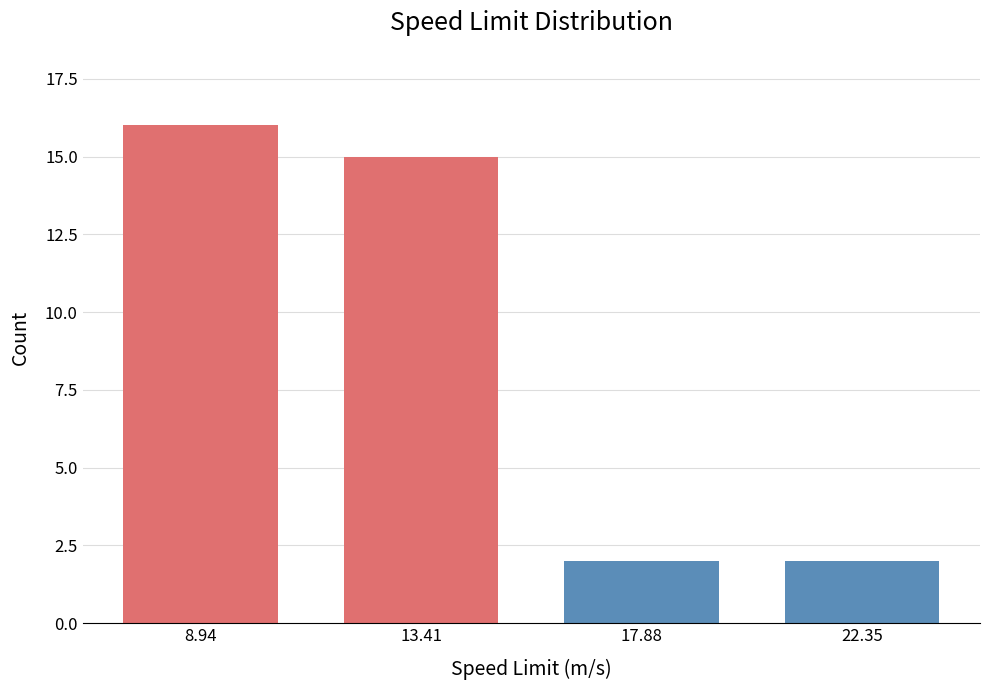

Reading left to right, extract all data points from this chart.

16	15	2	2